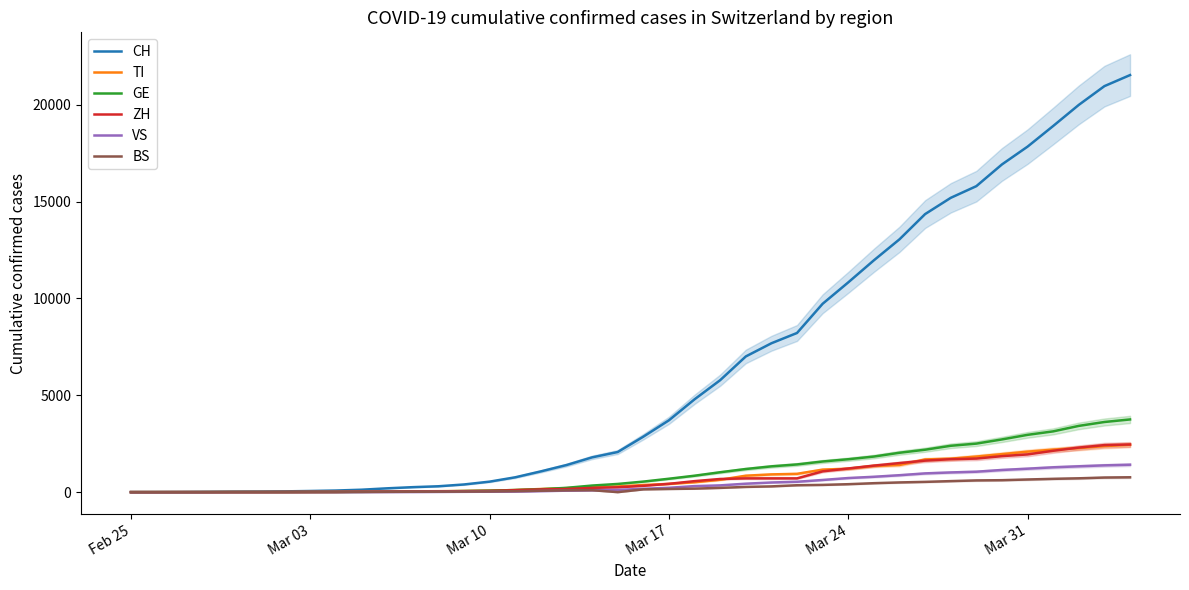

What is the highest value of the GE series?

3753